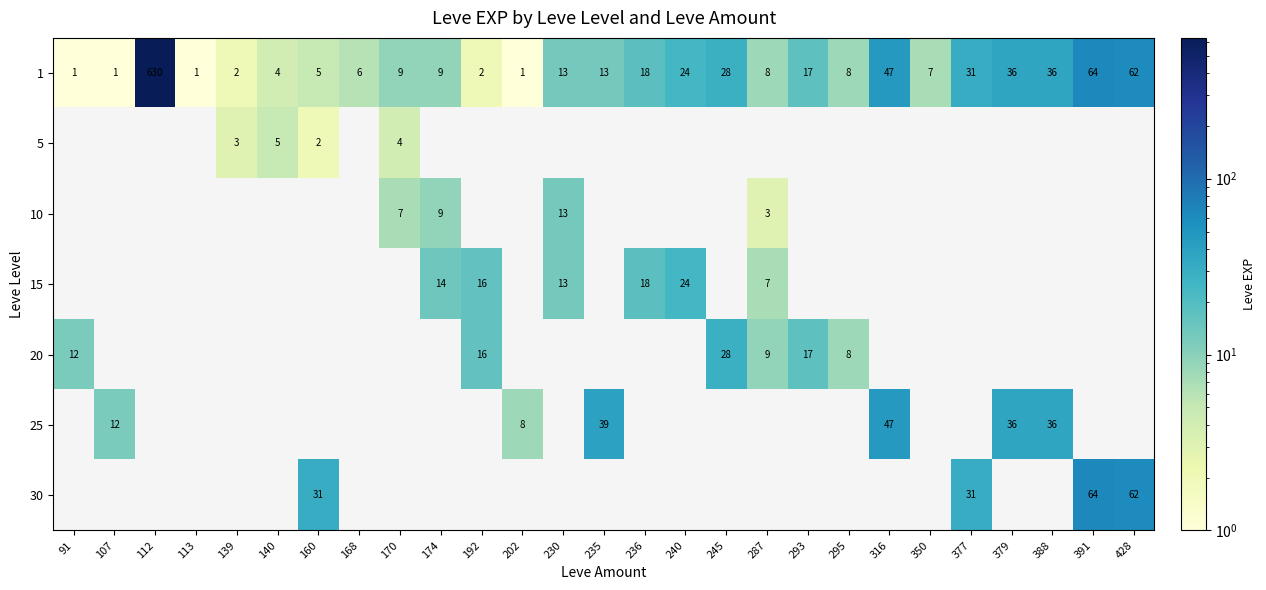

Is it true that 1 equals 4 at 140?

True